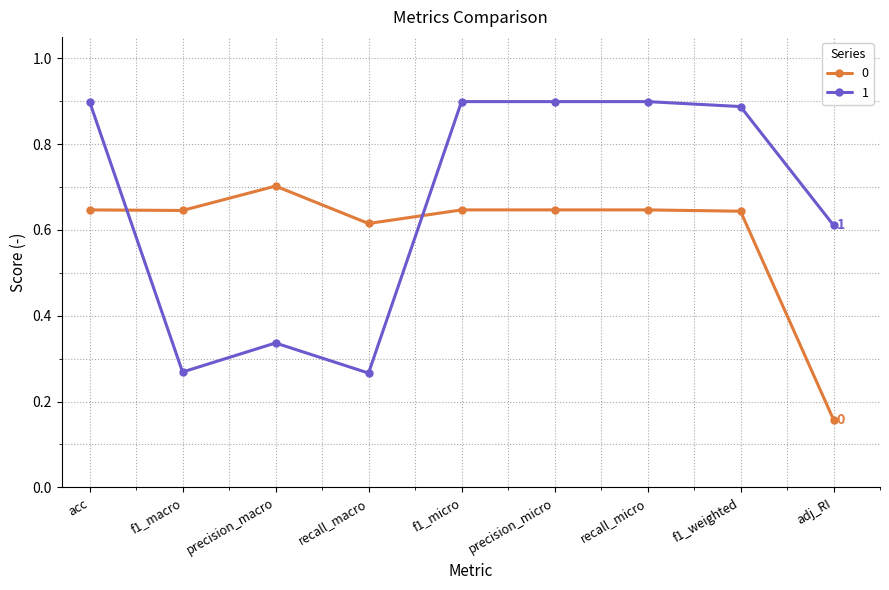

After their last crossing, which series has the higher values: 1 or 0?

1